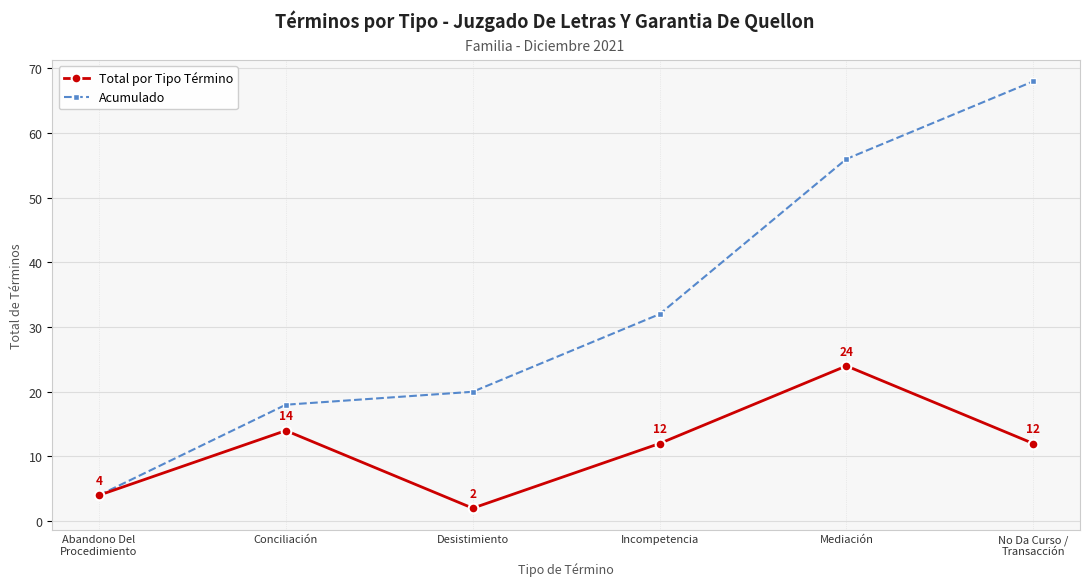

What is the sum of the Acumulado values at Incompetencia and Conciliación?

50